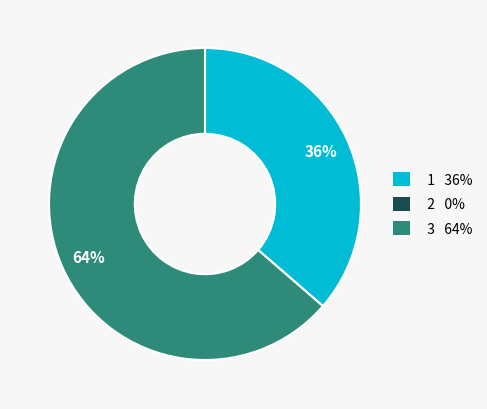

Does any single category account for the majority?

Yes